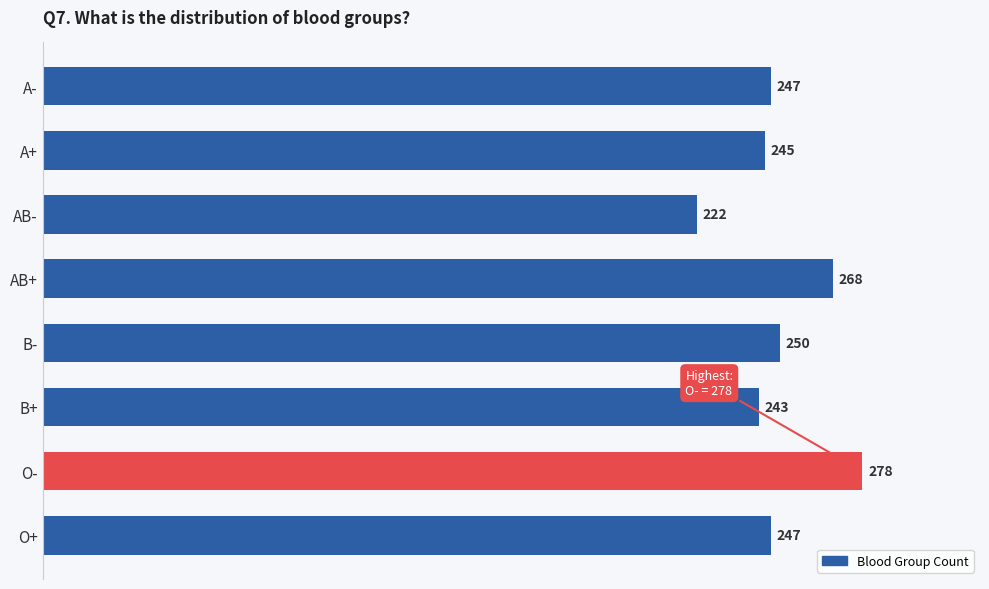

What is the sum of the values at AB+ and A+?

513